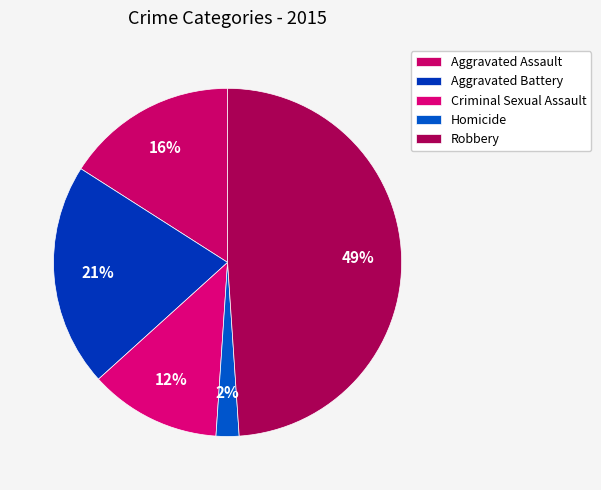

Count the number of slices in the pie.

5